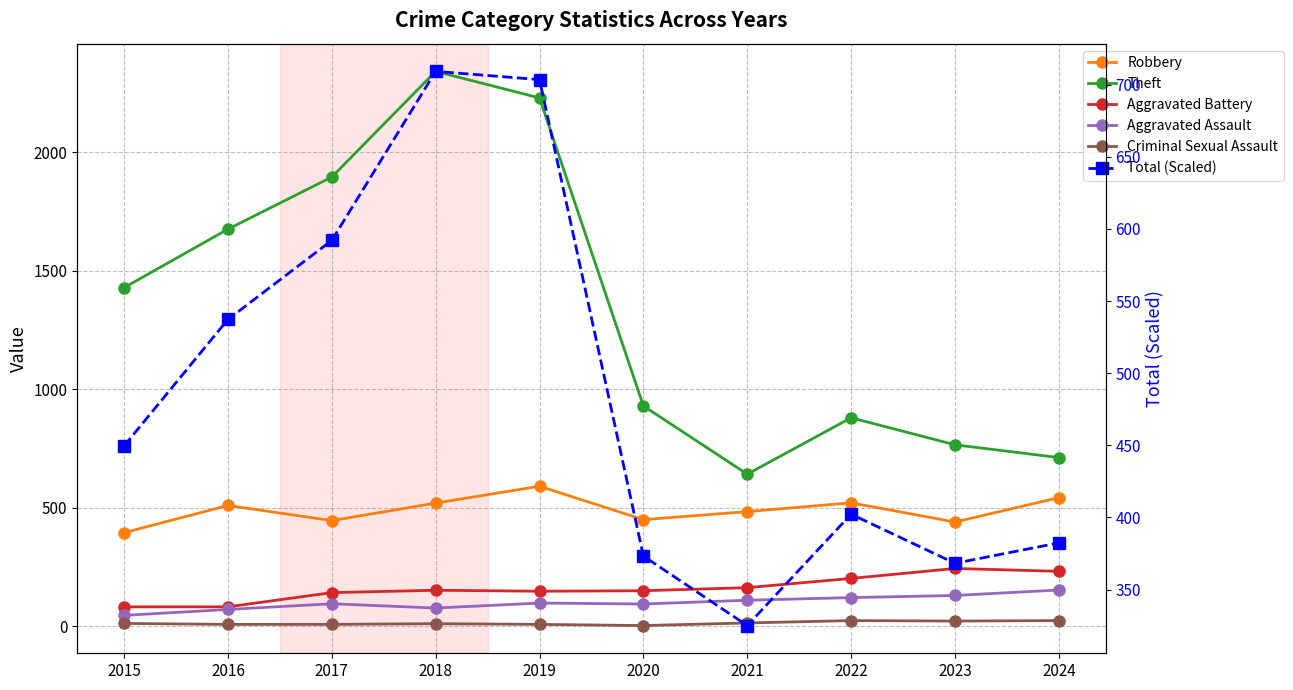

What is the difference between the maximum and minimum values in the Aggravated Battery series?

162.0